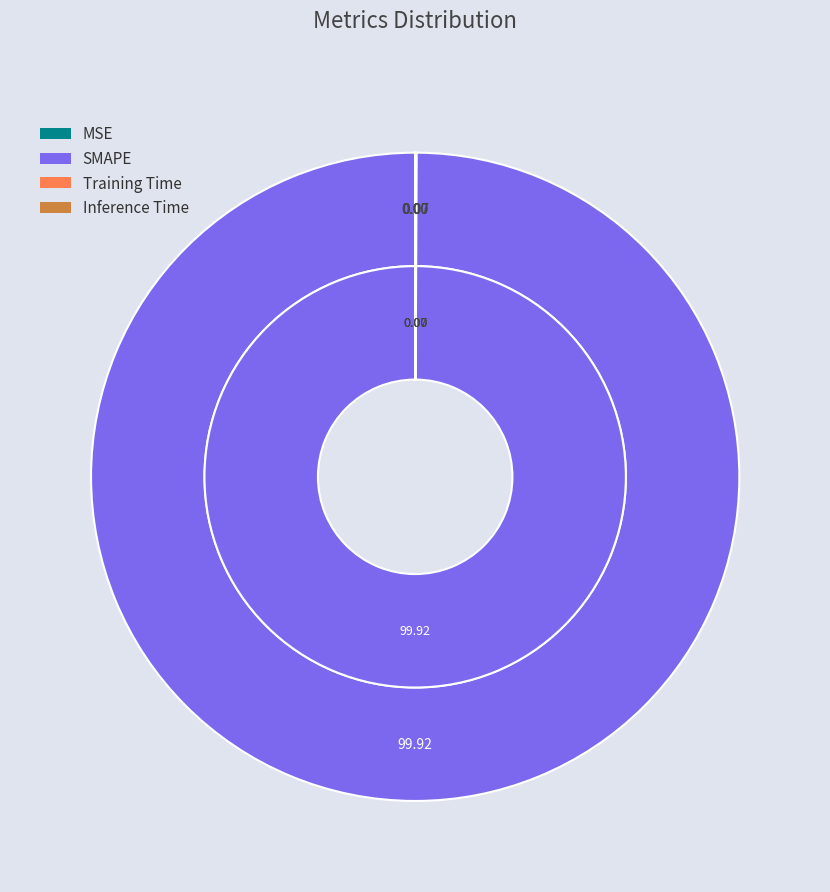

How much of the chart is everything except Inference Time?

100.0%